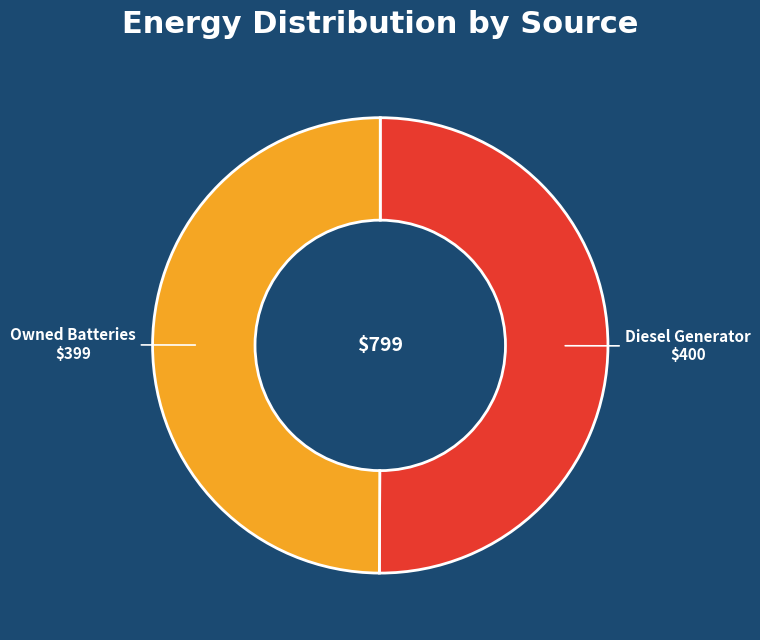

True or false: Owned Batteries accounts for 63% of the total.

False